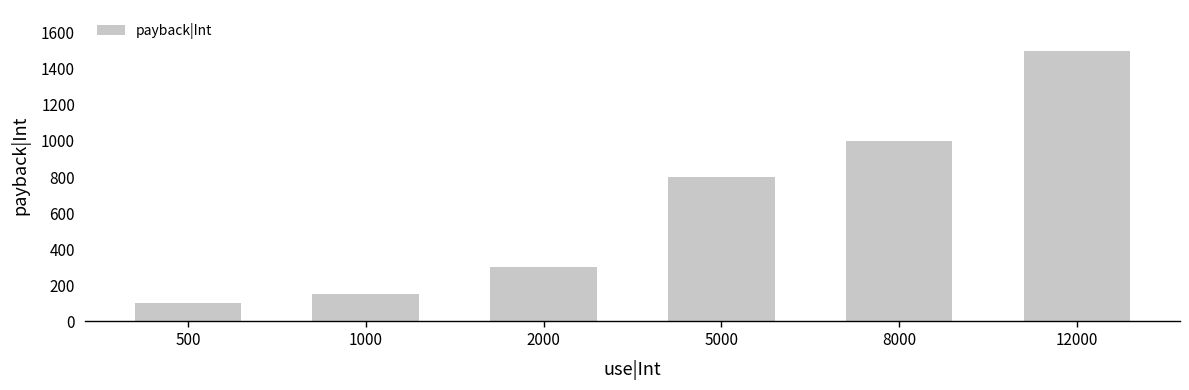

Reading right to left, what are all the values shown in this chart?

1500	1000	800	300	150	100